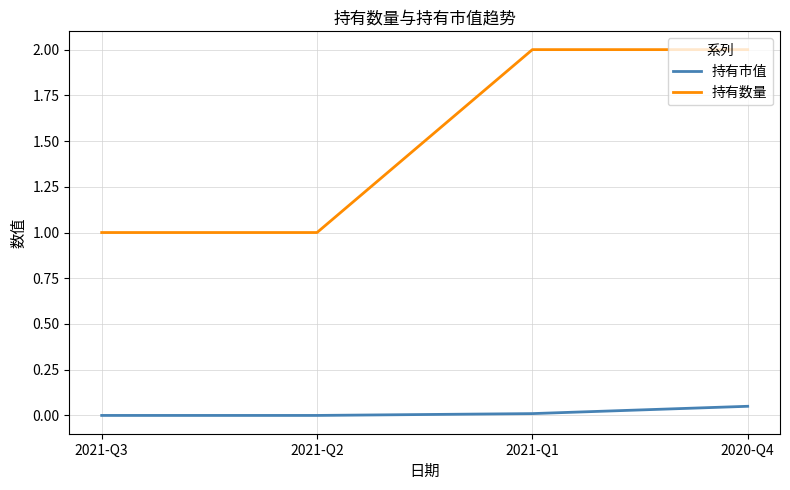

Which series has the largest range (max minus min)?

持有数量